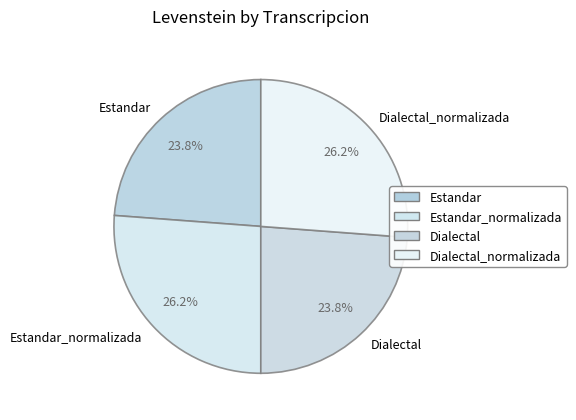

Combined, what portion of the pie is Dialectal and Estandar?

47.6%